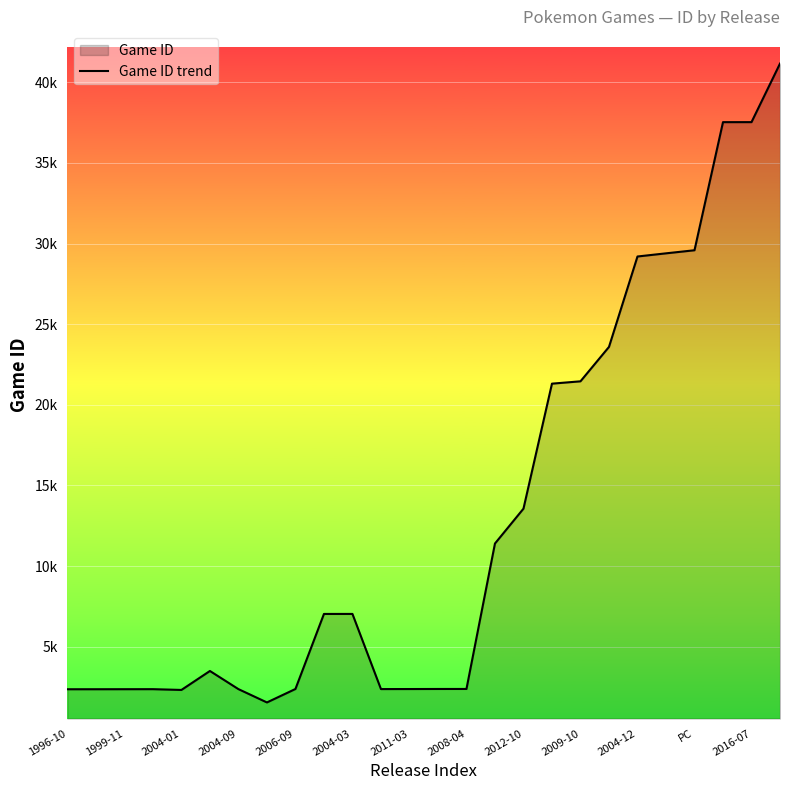

Reading left to right, what are all the values shown in this chart?

2357	2358	2360	2362	2314	3490	2365	1539	2373	7027	7028	2368	2370	2374	2375	11395	13556	21309	21454	23587	29195	29391	29582	37527	37528	41159